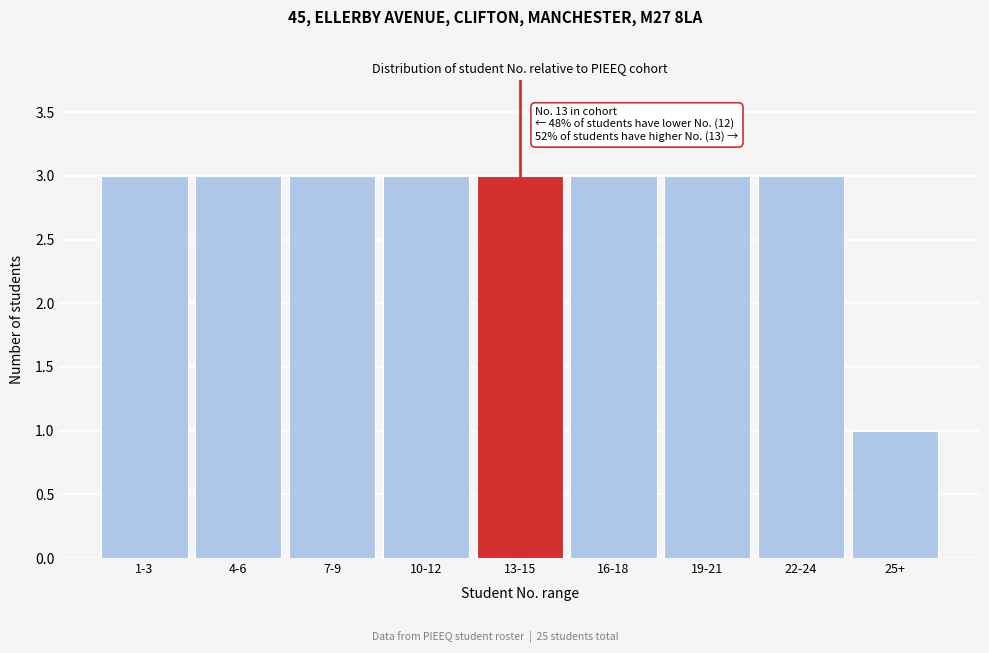

Reading left to right, list all the values displayed in this chart.

3	3	3	3	3	3	3	3	1